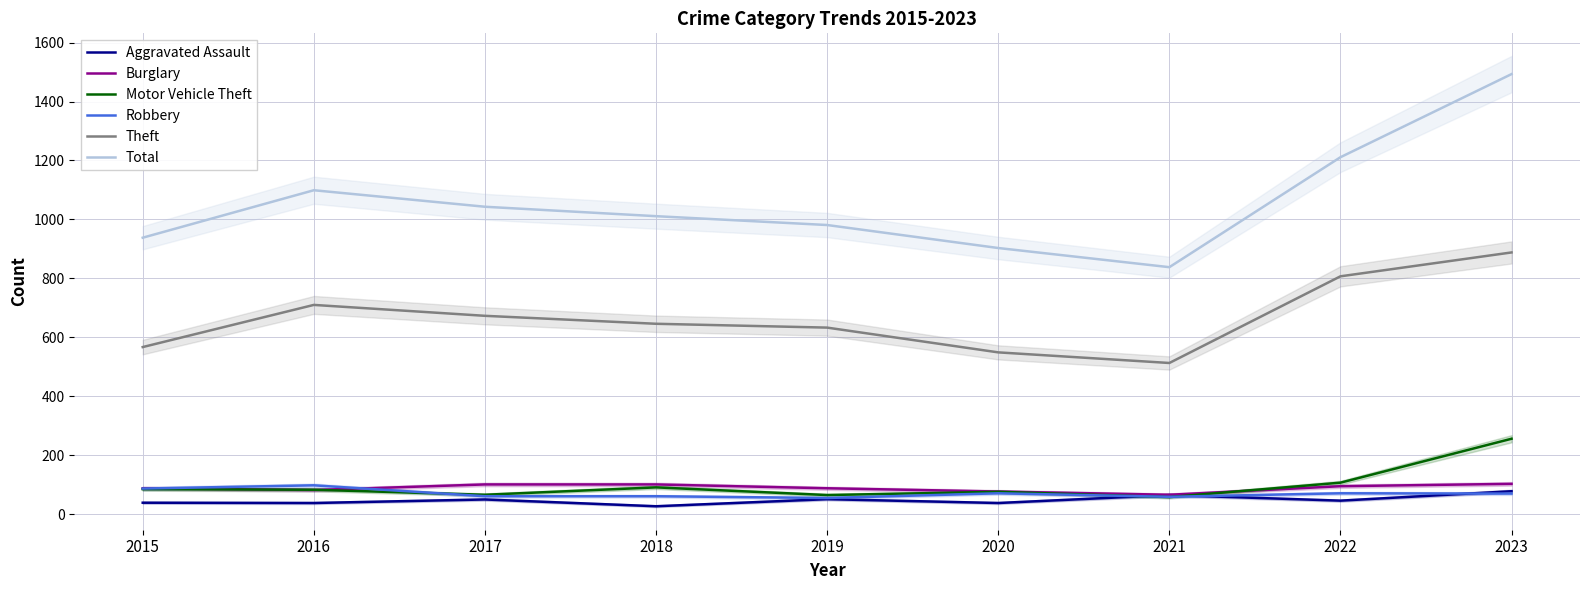

What is the minimum value shown in the chart?

27